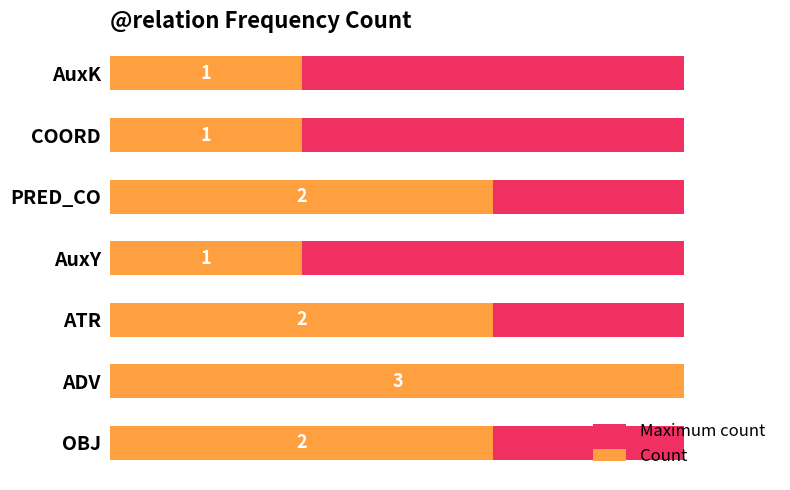

True or false: Count has a value of 2.0 at OBJ.

True